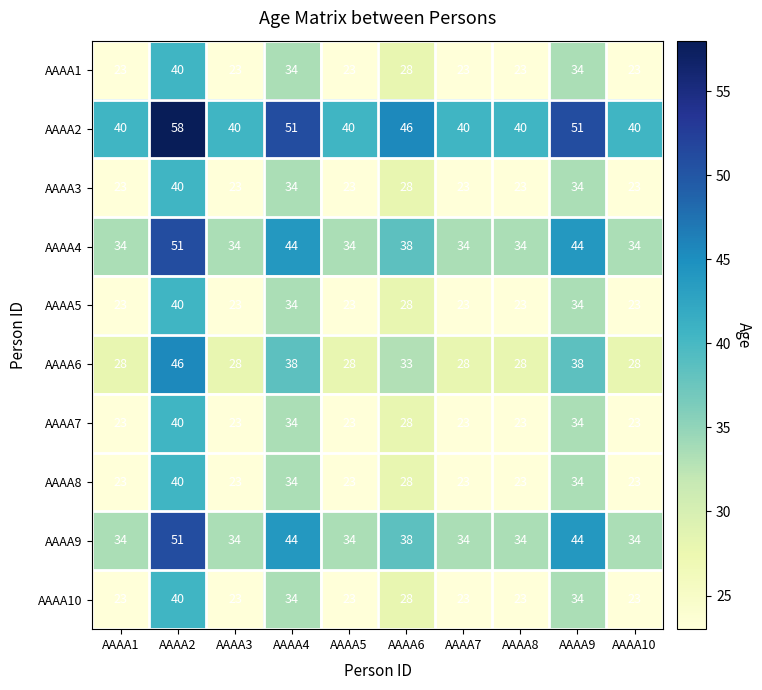

What is the smallest value displayed?

23